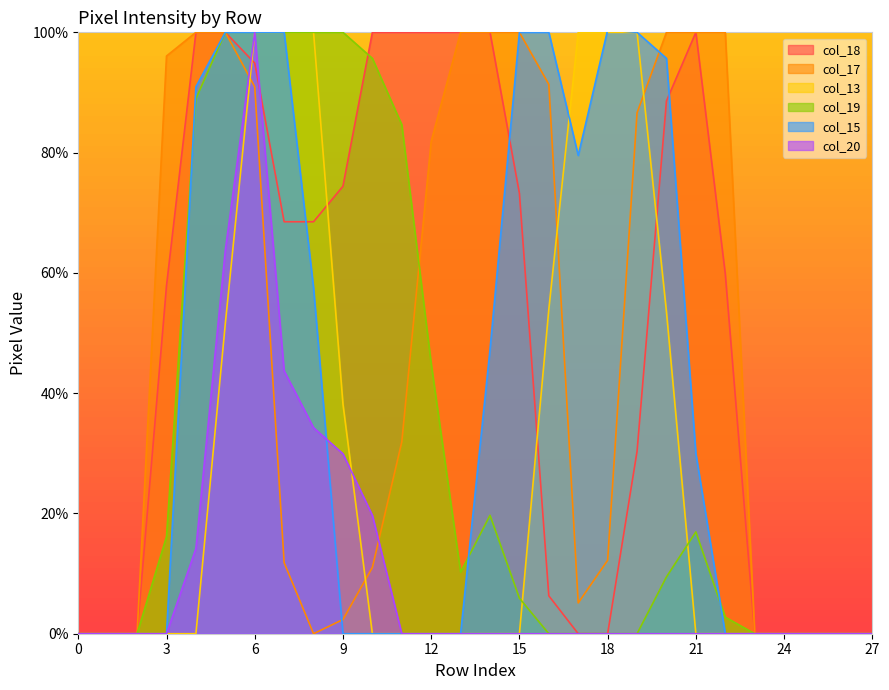

Reading right to left, what are all the values shown in this chart?

col_18: 0.0	0.0	0.0	0.0	0.0	59.8	100.0	88.6	30.3	0.0	0.0	6.3	73.2	100.0	100.0	100.0	100.0	100.0	74.4	68.5	68.5	94.9	100.0	100.0	57.9	0.0	0.0	0.0
col_17: 0.0	0.0	0.0	0.0	0.0	100.0	100.0	100.0	86.6	12.2	5.1	91.3	100.0	100.0	100.0	81.9	31.9	11.0	2.4	0.0	11.8	90.9	100.0	100.0	96.1	0.0	0.0	0.0
col_13: 0.0	0.0	0.0	0.0	0.0	0.0	0.0	53.5	100.0	100.0	100.0	53.9	0.0	0.0	0.0	0.0	0.0	0.0	38.2	100.0	100.0	100.0	51.6	0.0	0.0	0.0	0.0	0.0
col_19: 0.0	0.0	0.0	0.0	0.0	2.8	16.9	9.4	0.0	0.0	0.0	0.0	5.9	19.7	10.2	44.9	84.6	95.7	100.0	100.0	100.0	100.0	100.0	89.0	16.1	0.0	0.0	0.0
col_15: 0.0	0.0	0.0	0.0	0.0	0.0	29.9	95.7	100.0	100.4	79.5	100.0	100.0	47.2	0.0	0.0	0.0	0.0	0.0	57.5	100.0	100.0	100.0	90.9	0.0	0.0	0.0	0.0
col_20: 0.0	0.0	0.0	0.0	0.0	0.0	0.0	0.0	0.0	0.0	0.0	0.0	0.0	0.0	0.0	0.0	0.0	19.7	29.9	34.3	43.7	100.0	63.8	14.2	0.0	0.0	0.0	0.0